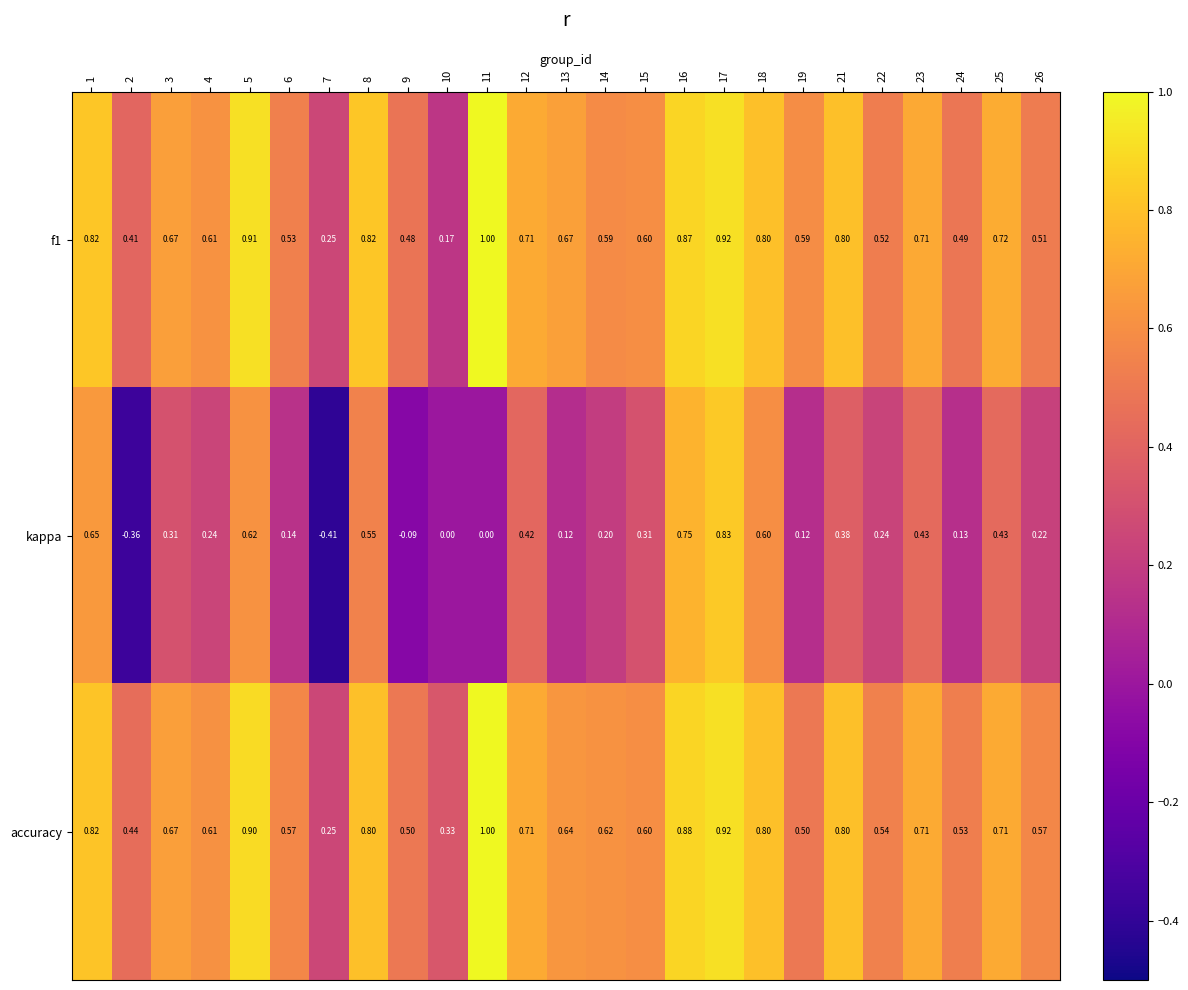

Which label corresponds to the smallest value in the chart?

7